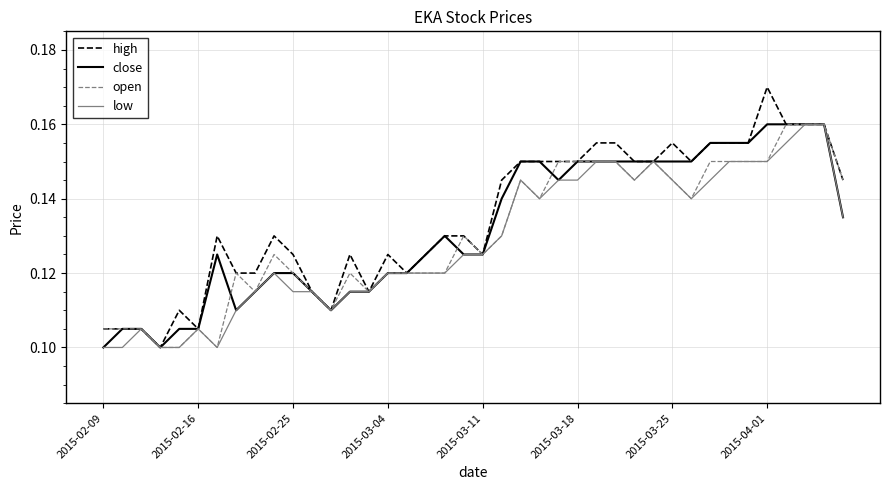

Which series has the widest spread of values?

high